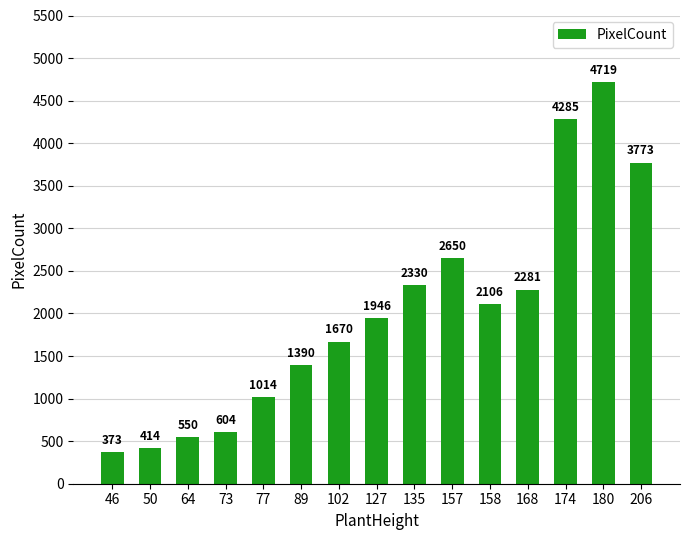

What is the greatest value displayed?

4719